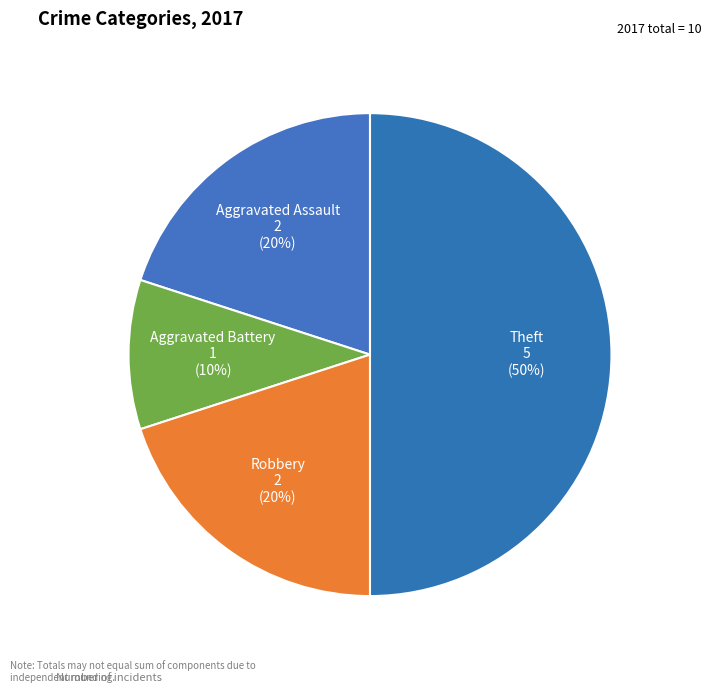

Do Robbery and Theft together represent more than half of the pie?

Yes